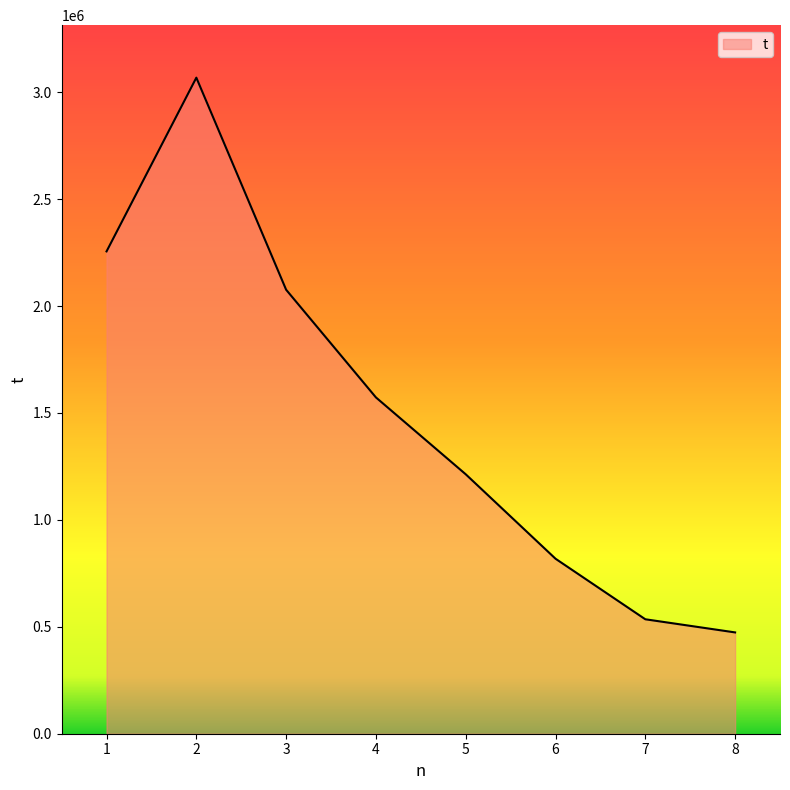

How many values are below 1572590?

4